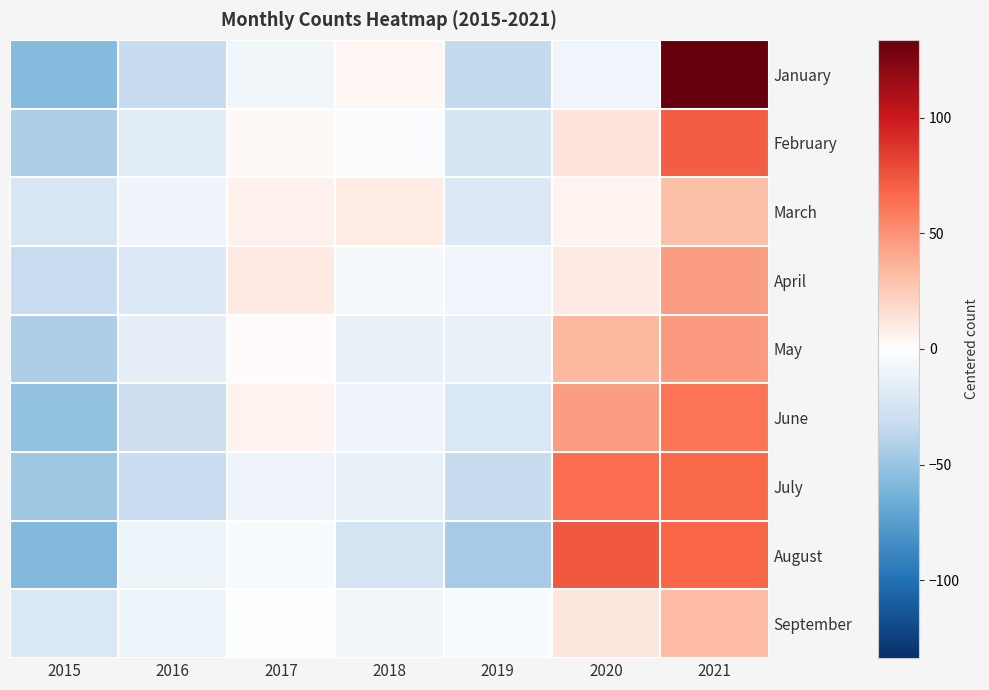

Which label corresponds to the smallest value in the chart?

2015